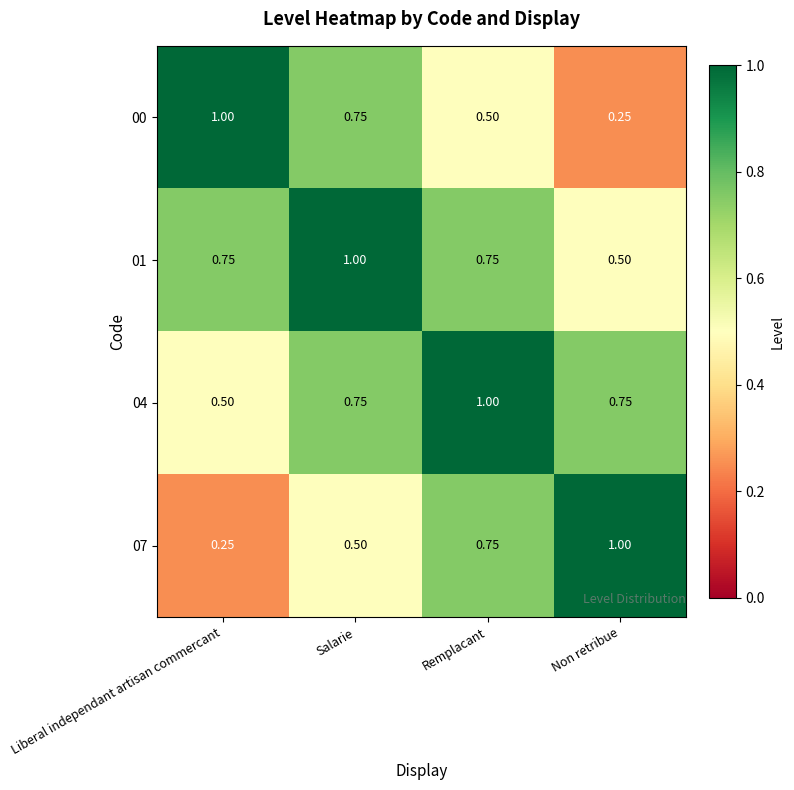

Which category has the highest value in the 04 series?

Remplacant